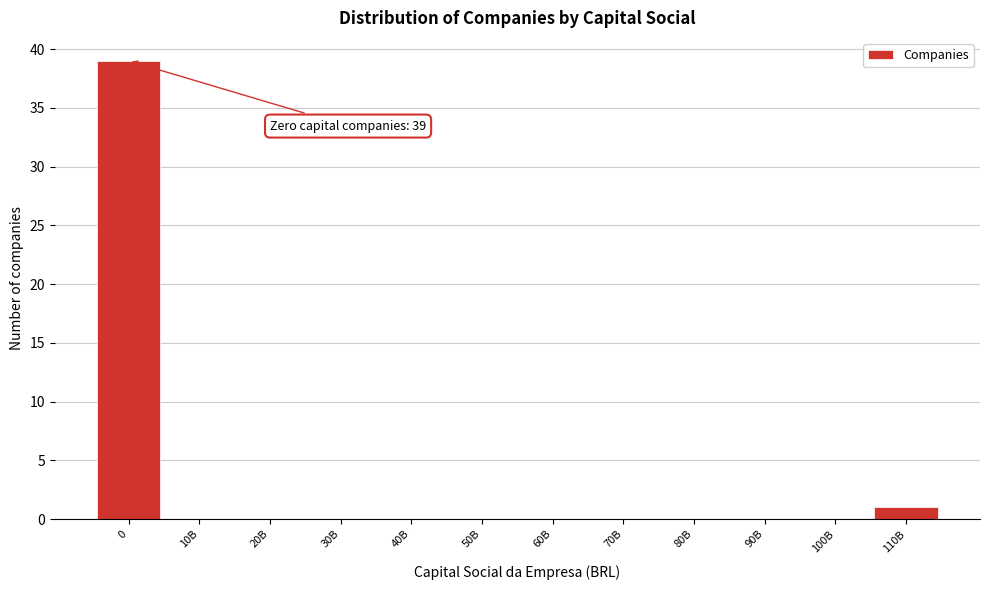

Reading left to right, transcribe all the data shown in this chart.

0=39	10B=0	20B=0	30B=0	40B=0	50B=0	60B=0	70B=0	80B=0	90B=0	100B=0	110B=1